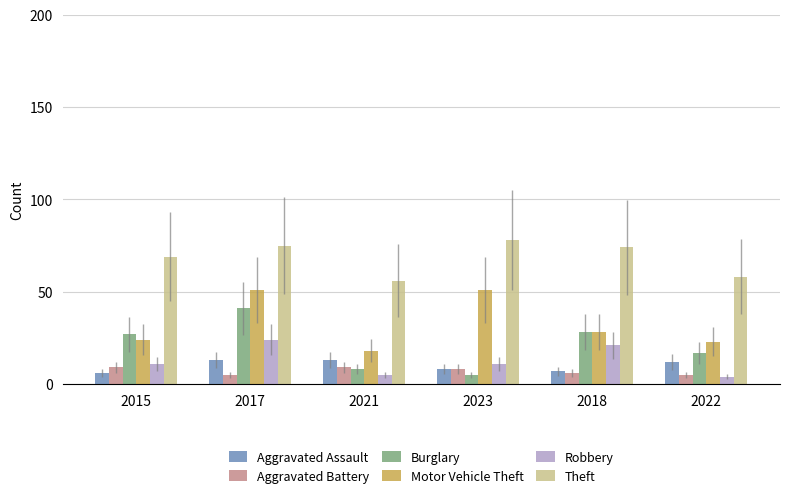

Is it true that Aggravated Battery equals 3 at 2015?

False